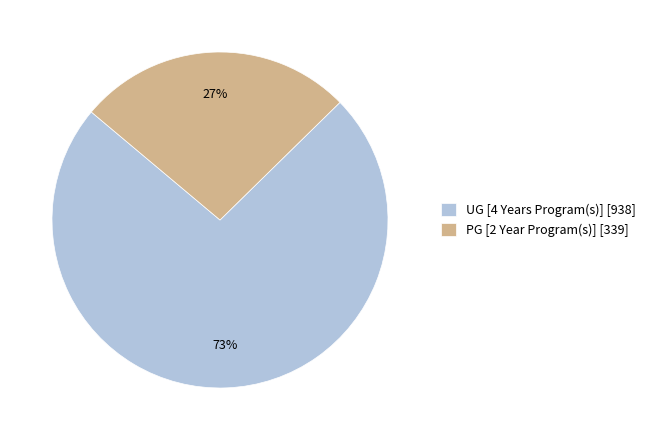

To the nearest percent, what is the combined percentage of UG [4 Years Program(s)] [938] and PG [2 Year Program(s)] [339]?

100%